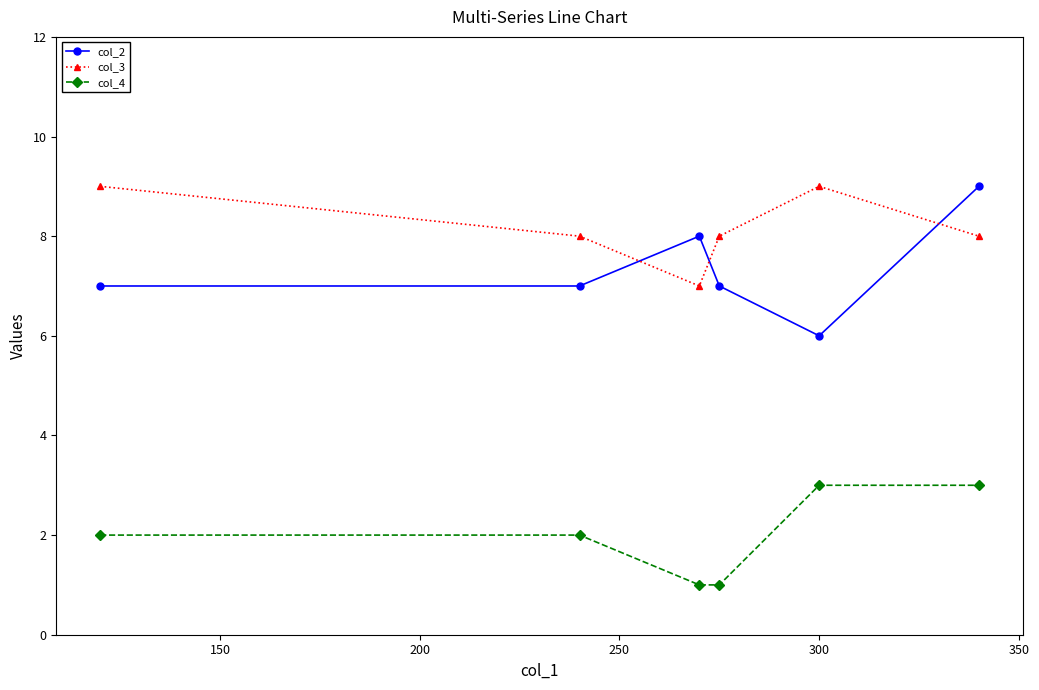

What is the maximum value shown in the chart?

9